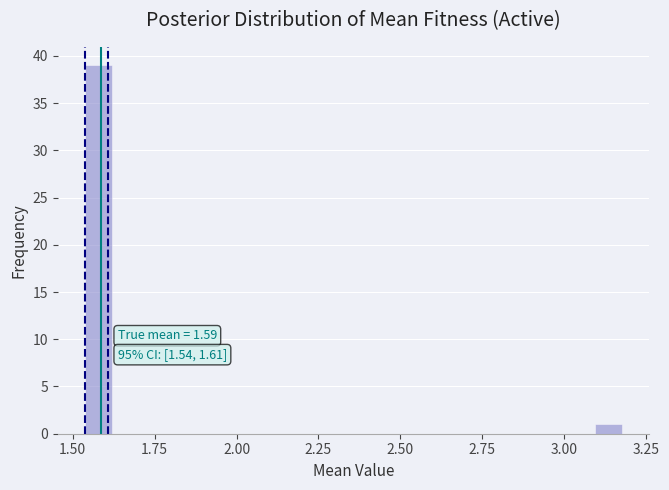

Read against the x-axis, roughly where is the centre of the tallest bar?

1.60